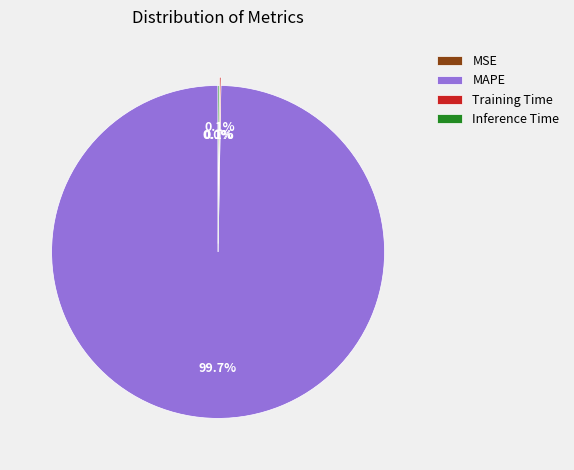

To the nearest percent, what portion does MAPE represent?

100%